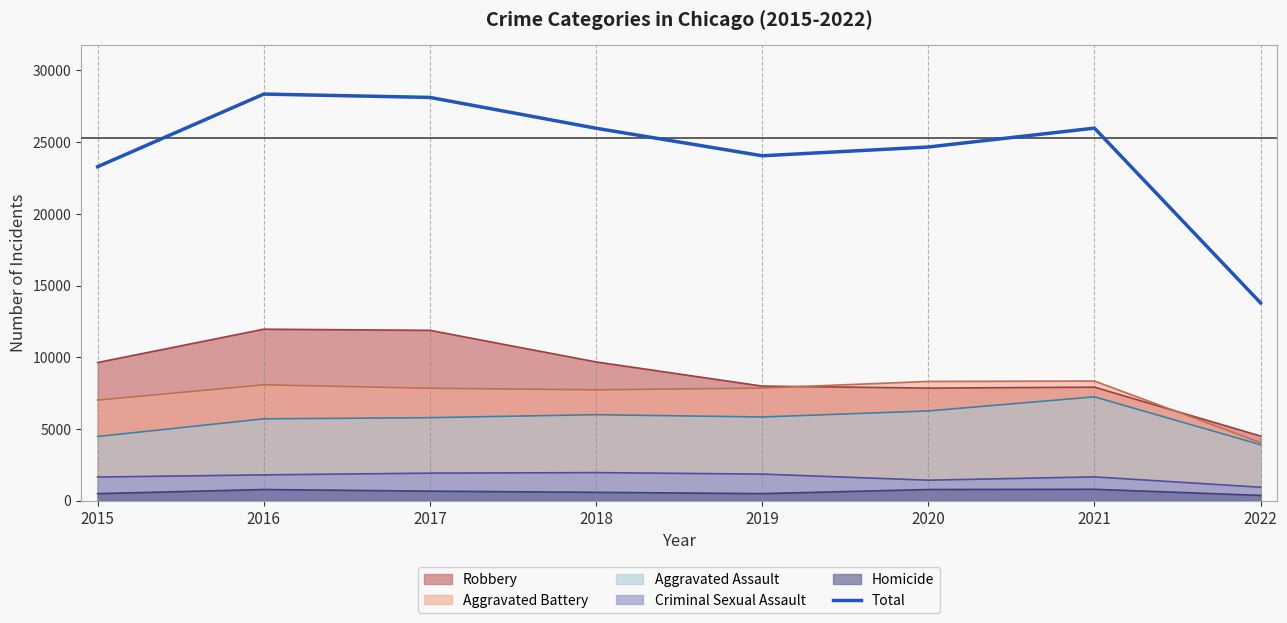

Rank the series at 2018 from highest to lowest value.

Total, Robbery, Aggravated Battery, Aggravated Assault, Criminal Sexual Assault, Homicide